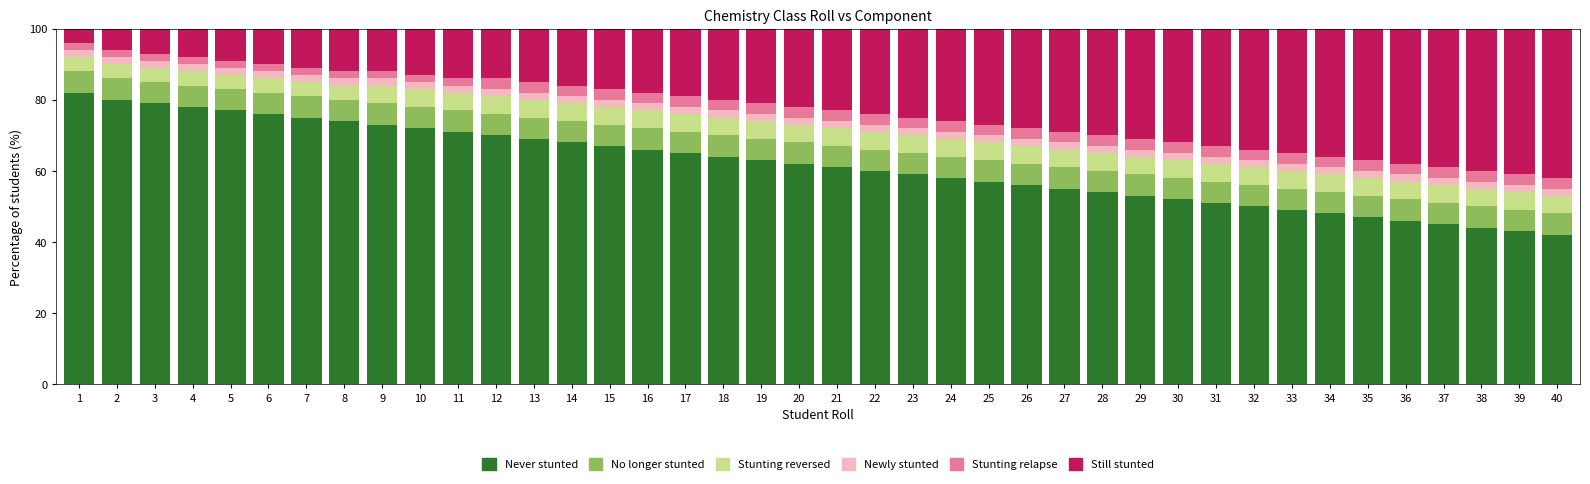

What is the highest value of the Never stunted series?

82.0